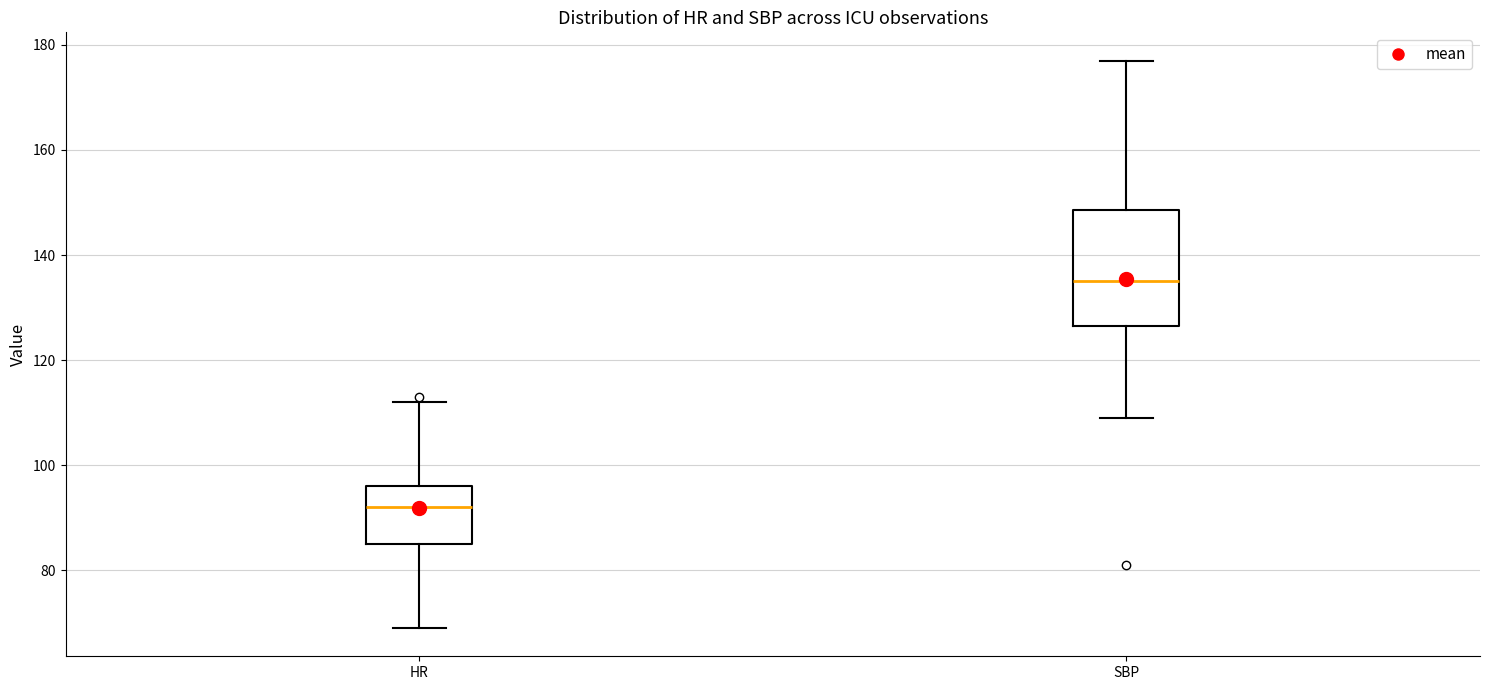

Comparing the boxes themselves (not the whiskers), which one is the tallest?

SBP